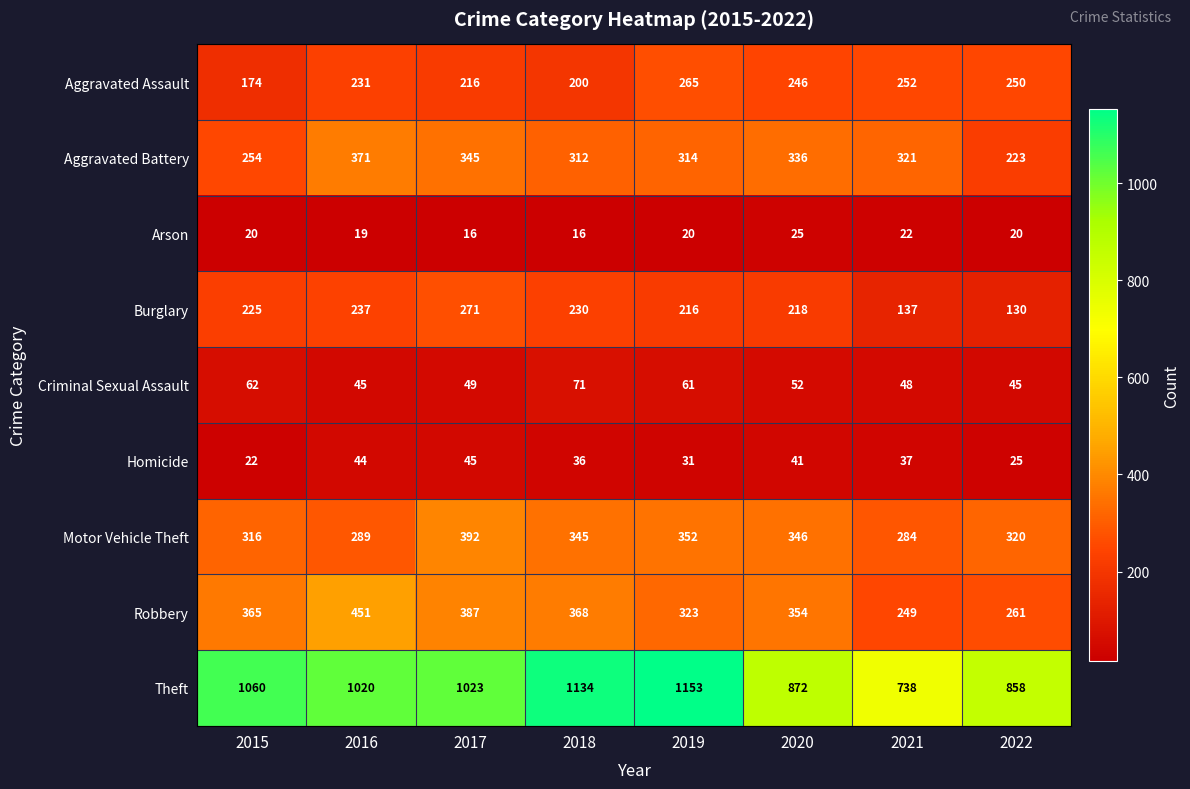

Which series changed the most between 2015 and 2016?

Aggravated Battery